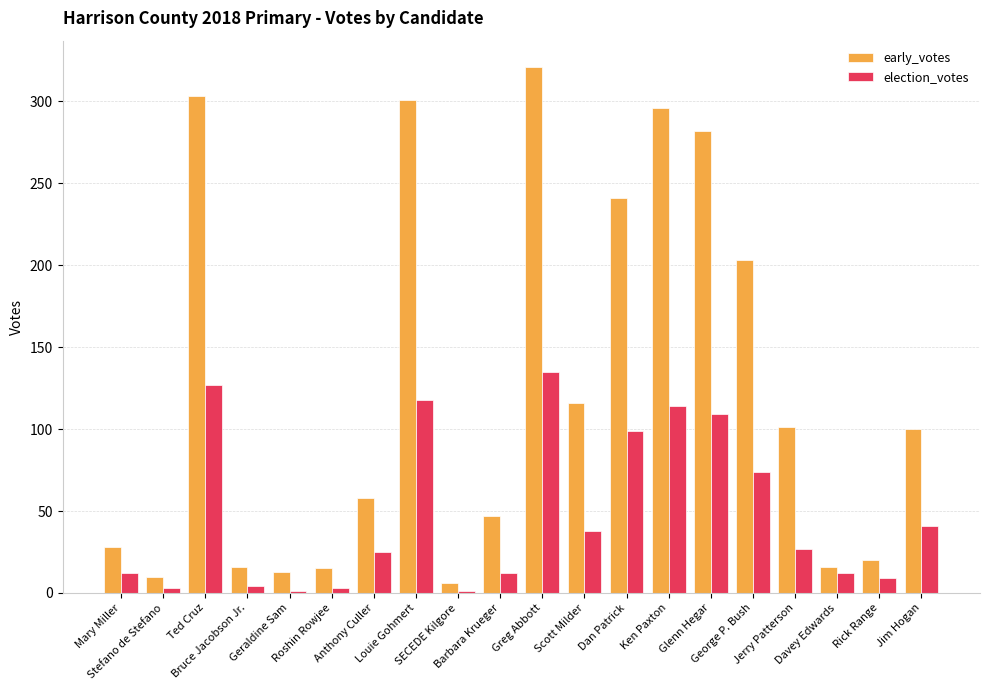

What is the total value across all series at Jerry Patterson?

128